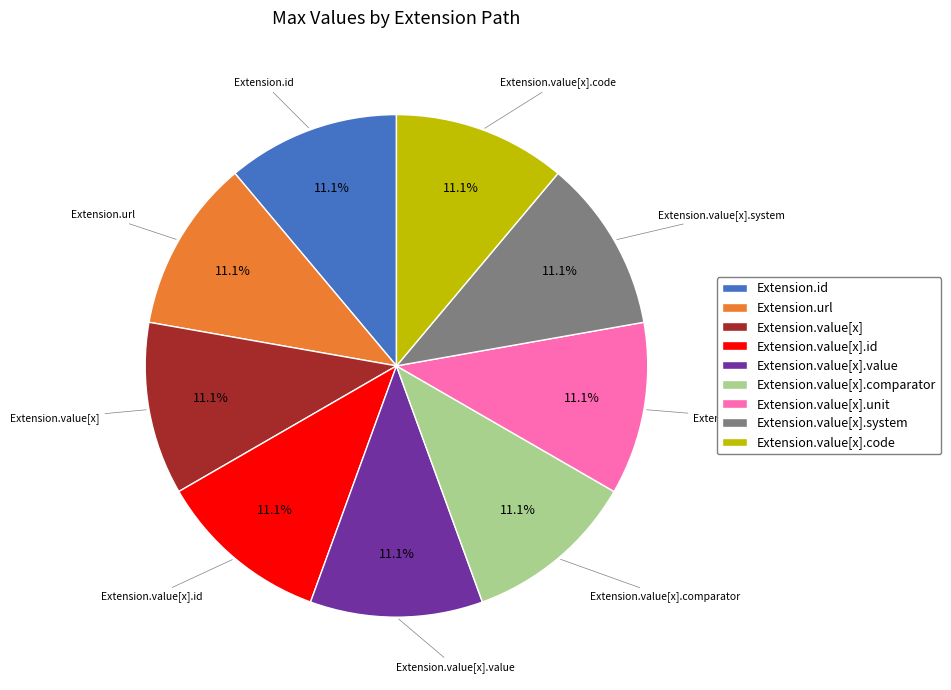

To the nearest percent, what is the average slice percentage?

11%